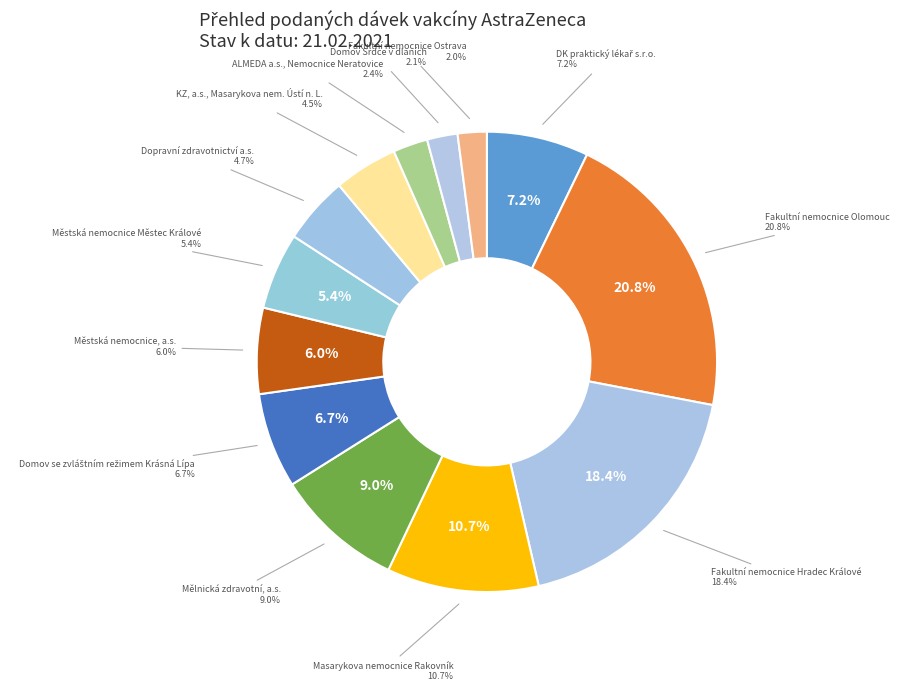

Which slice is the largest?

Fakultní nemocnice Olomouc